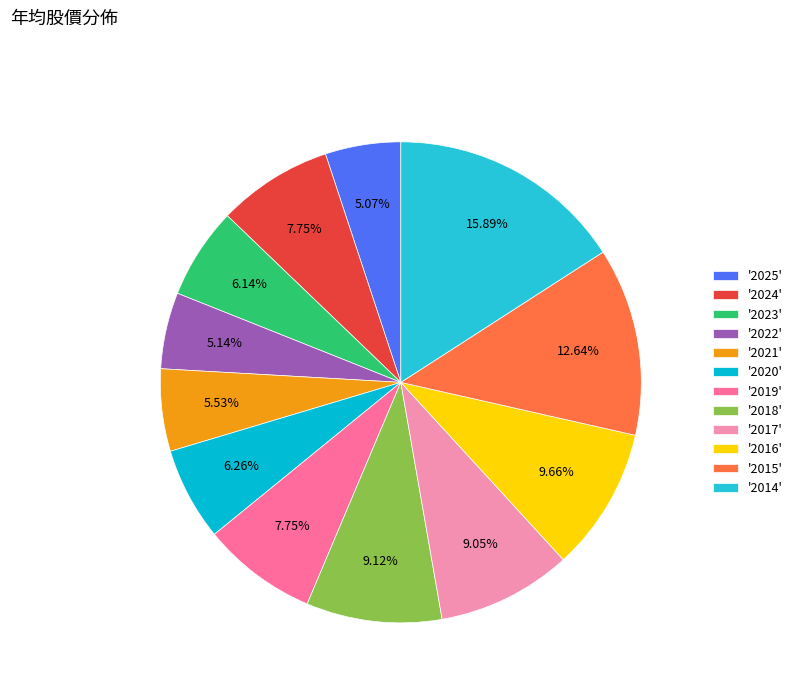

Count the number of slices in the pie.

12